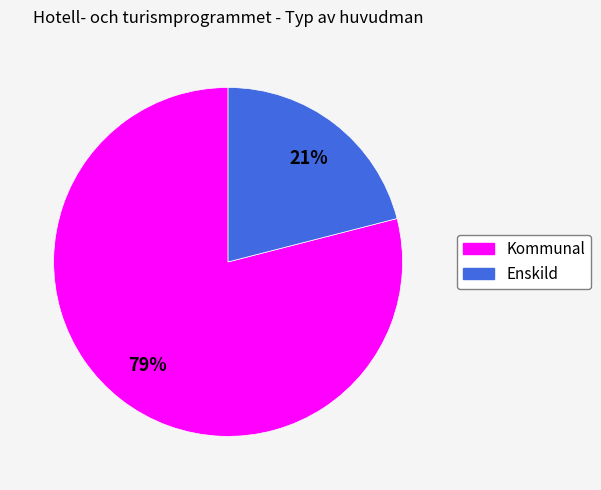

What is the ratio of the value at Enskild to the value at Kommunal?

0.3